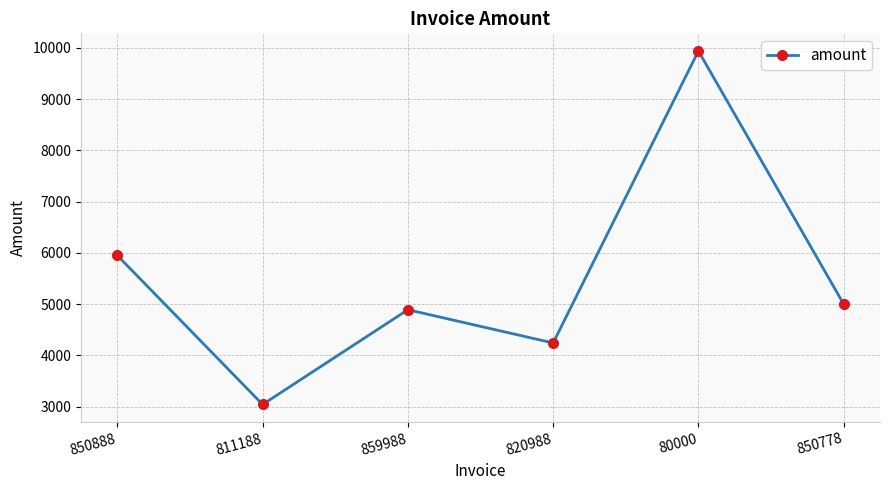

What is the label of the 3rd point from the left?

859988